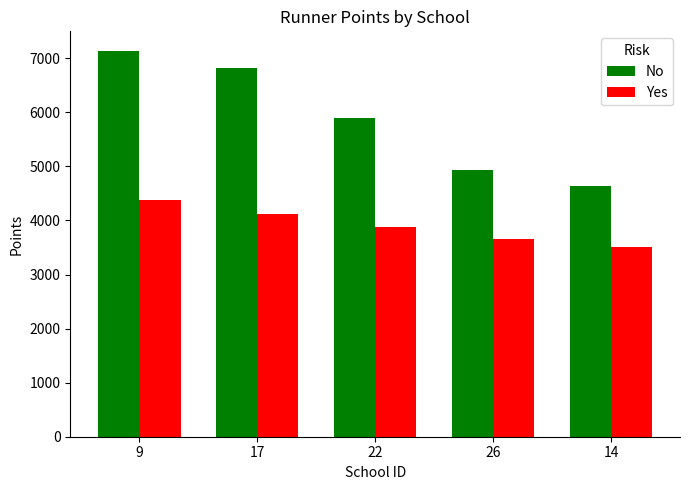

Count the number of data series in this chart.

2